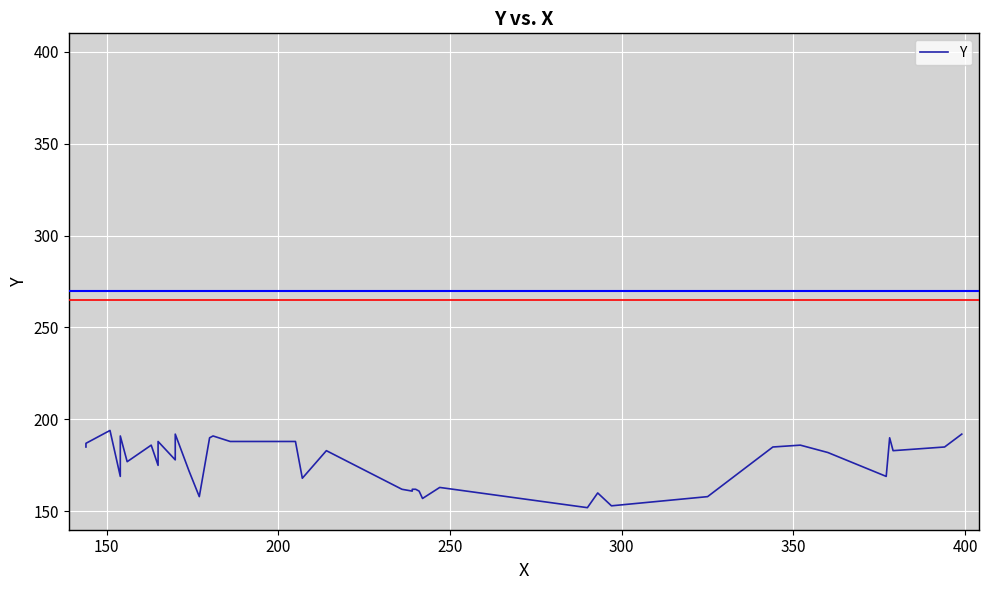

What is the average value?

176